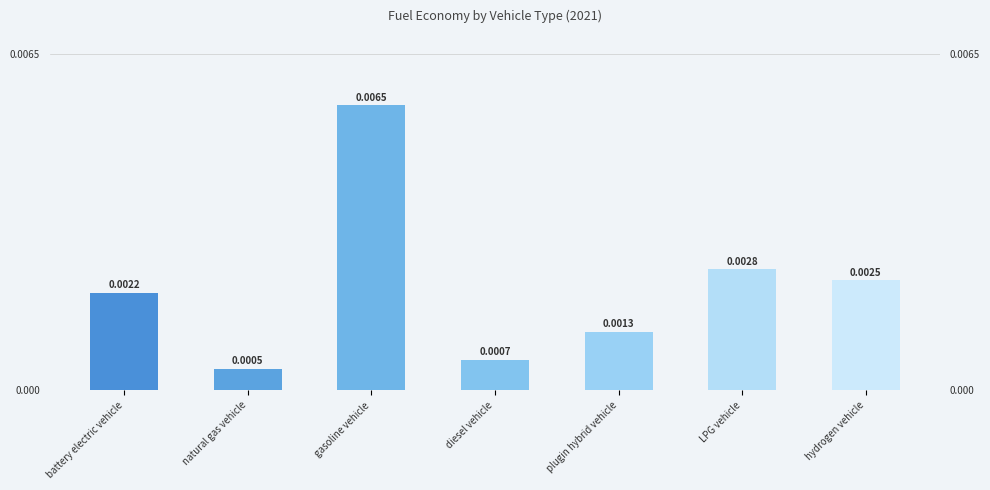

List the labels in order of value, largest first.

gasoline vehicle, LPG vehicle, hydrogen vehicle, battery electric vehicle, plugin hybrid vehicle, diesel vehicle, natural gas vehicle